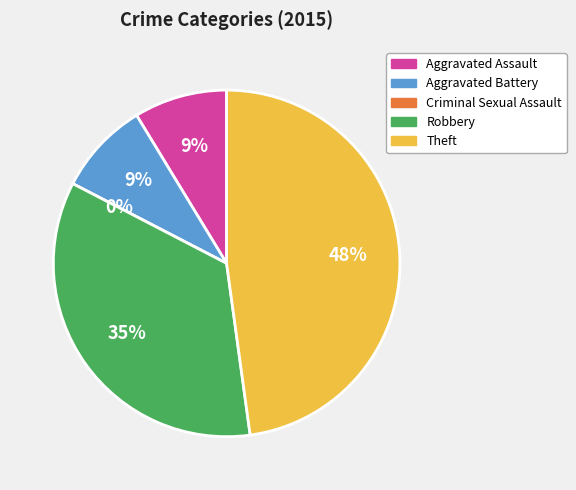

Rank the categories by value from lowest to highest.

Criminal Sexual Assault, Aggravated Assault, Aggravated Battery, Robbery, Theft